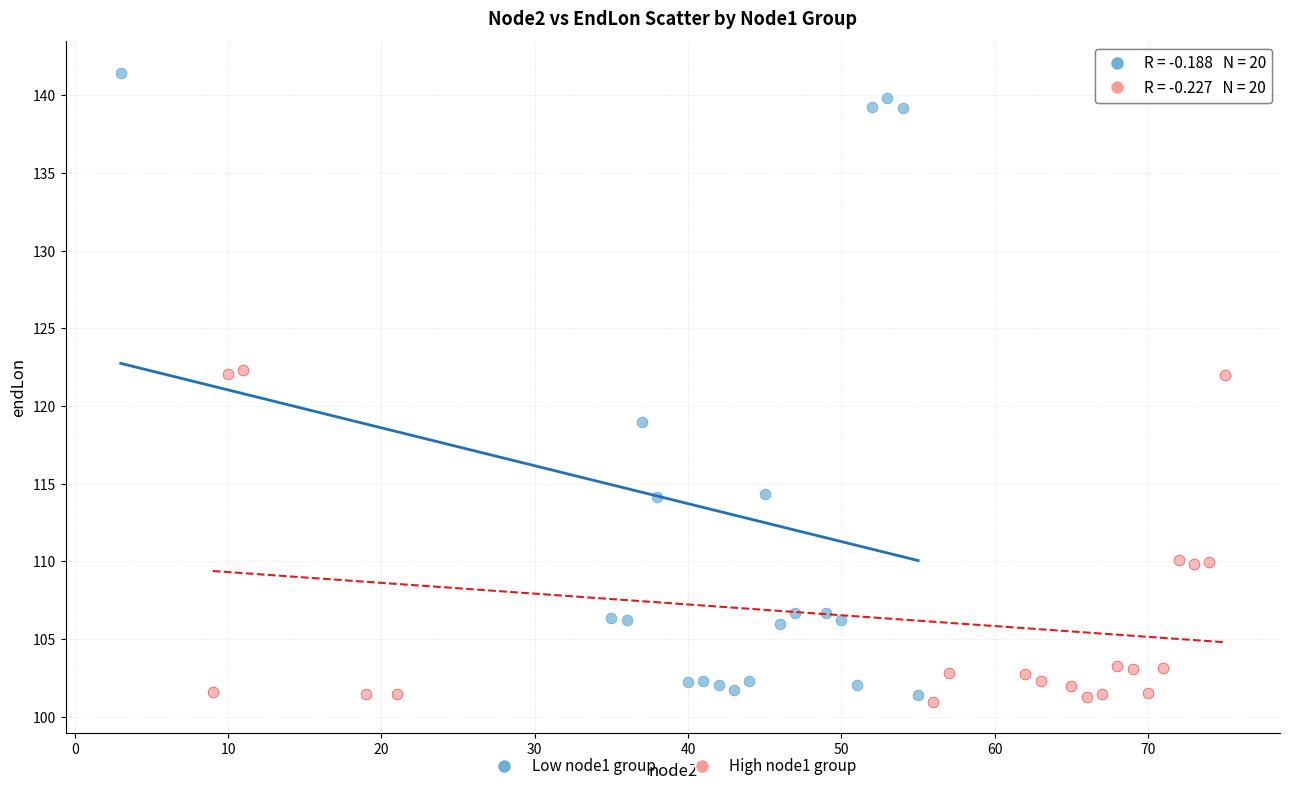

What are all the series names shown in the legend?

Low node1 group, High node1 group